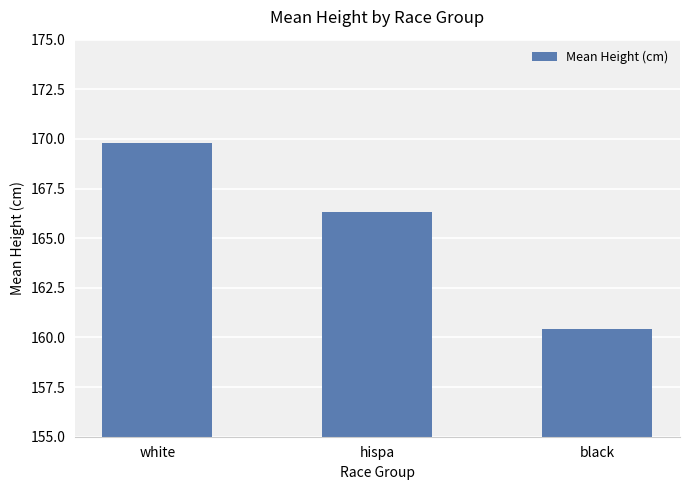

List the labels in order of value, smallest first.

black, hispa, white